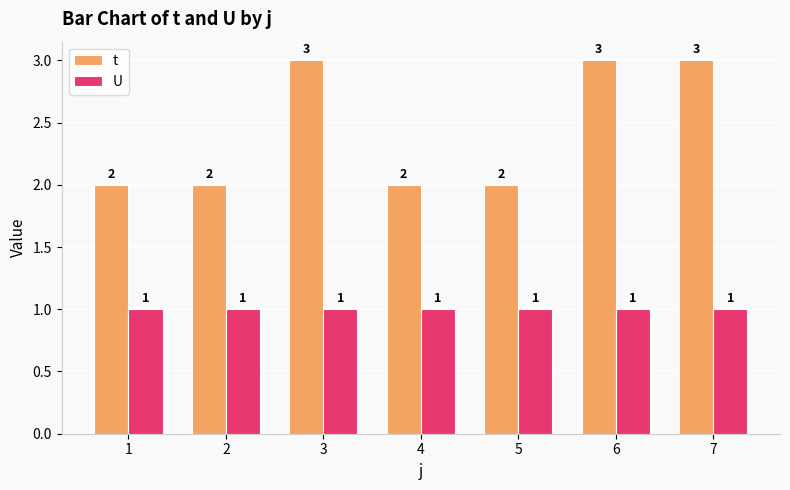

What is the maximum value shown in the chart?

3